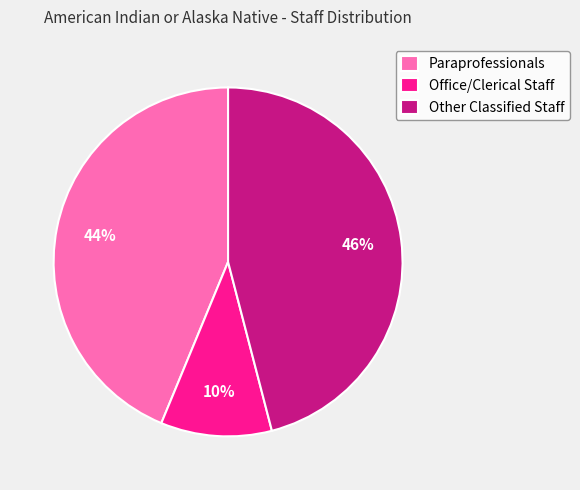

True or false: Paraprofessionals accounts for 44% of the total.

True